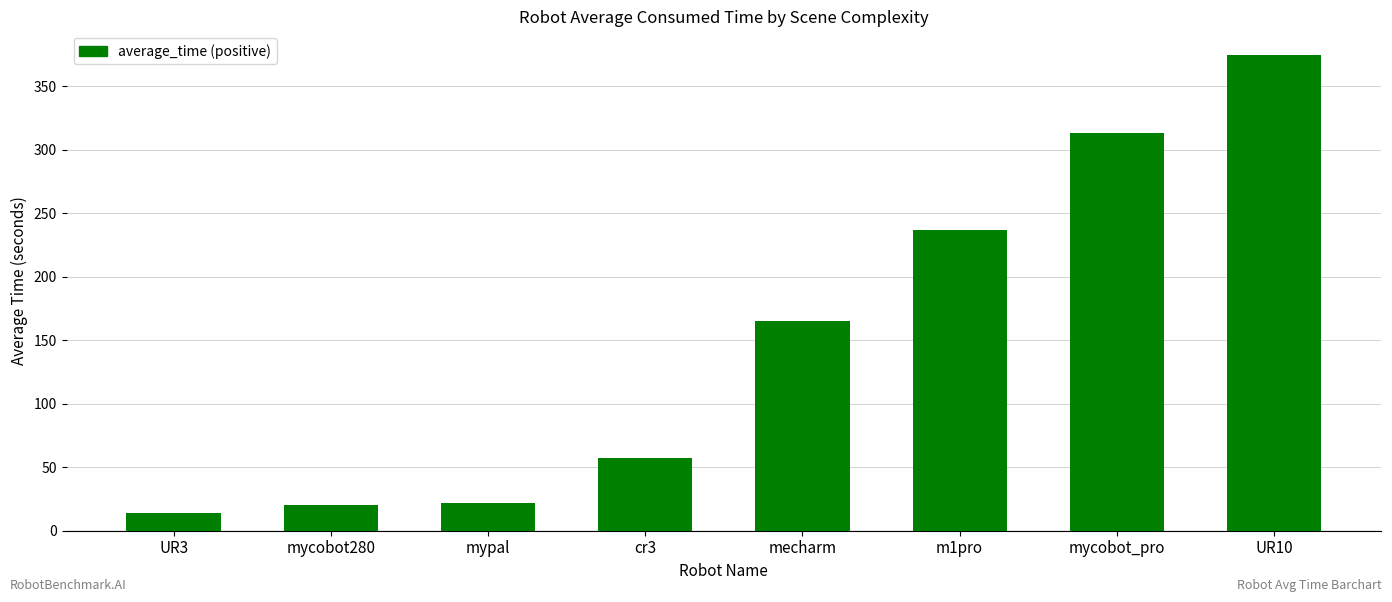

What is the ratio of the value at mecharm to the value at UR10?

0.4